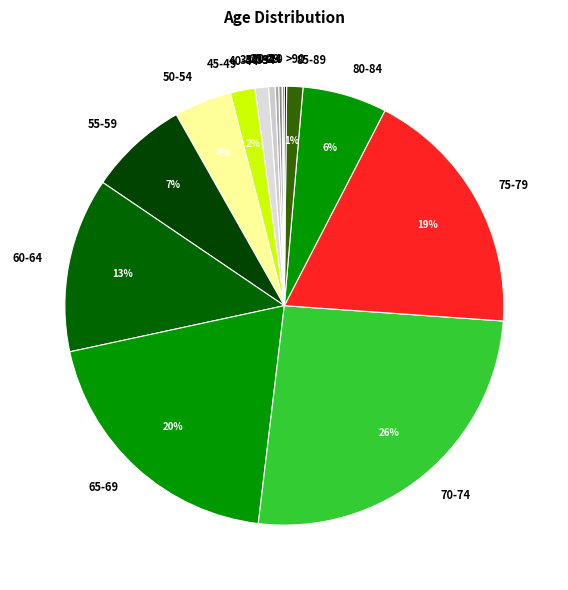

Is the sum of 50-54 and 80-84 greater than half?

No